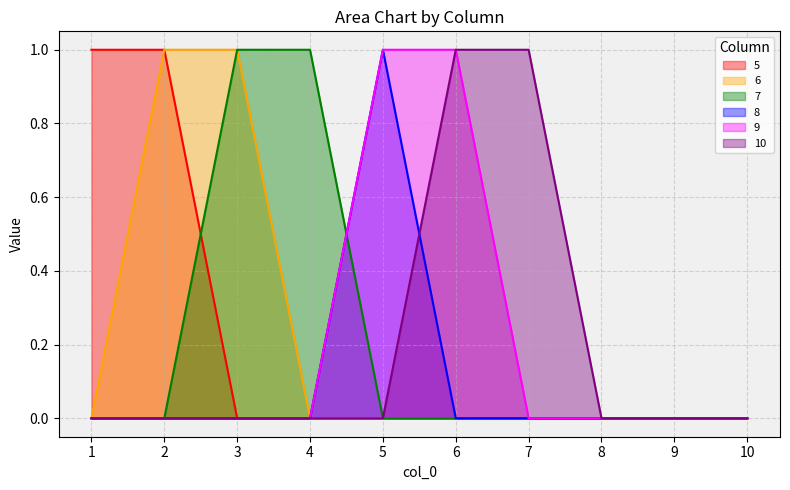

The 10 series shows 2 at 6. True or false?

False